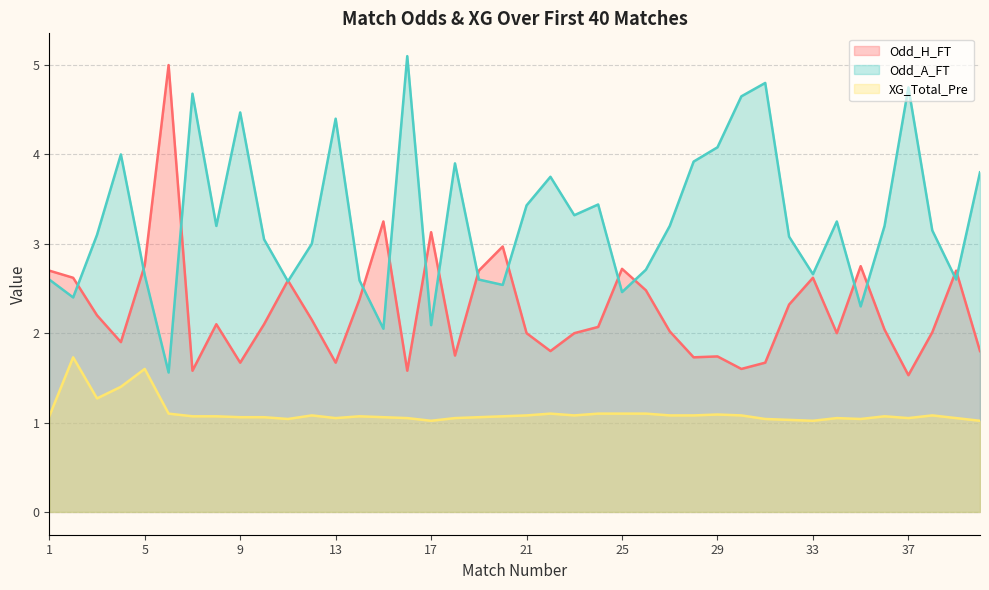

How many lines are shown in the chart?

3